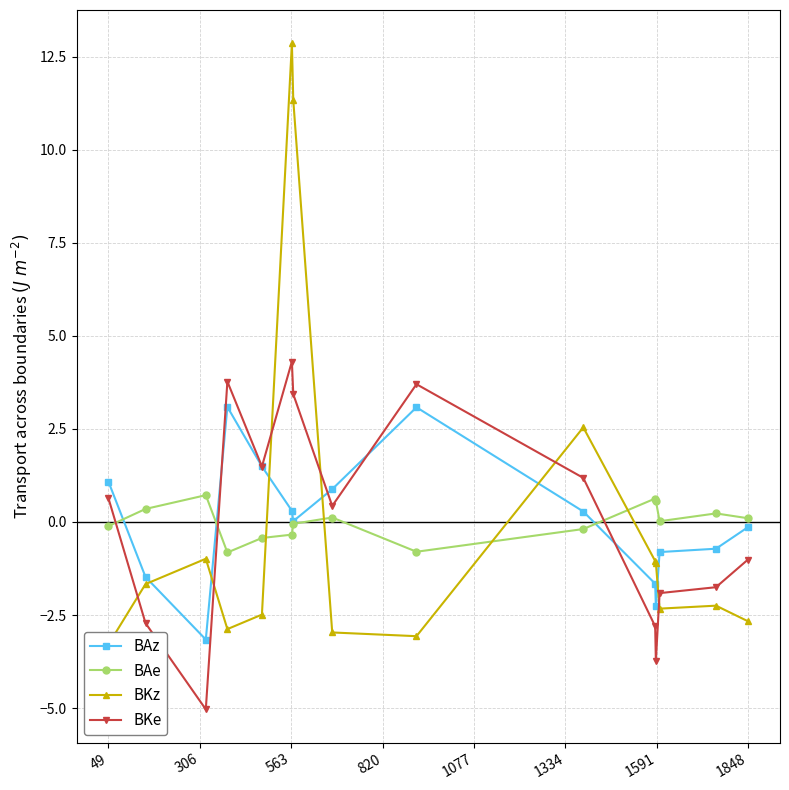

True or false: BAe has more than 2 interior local peaks.

True